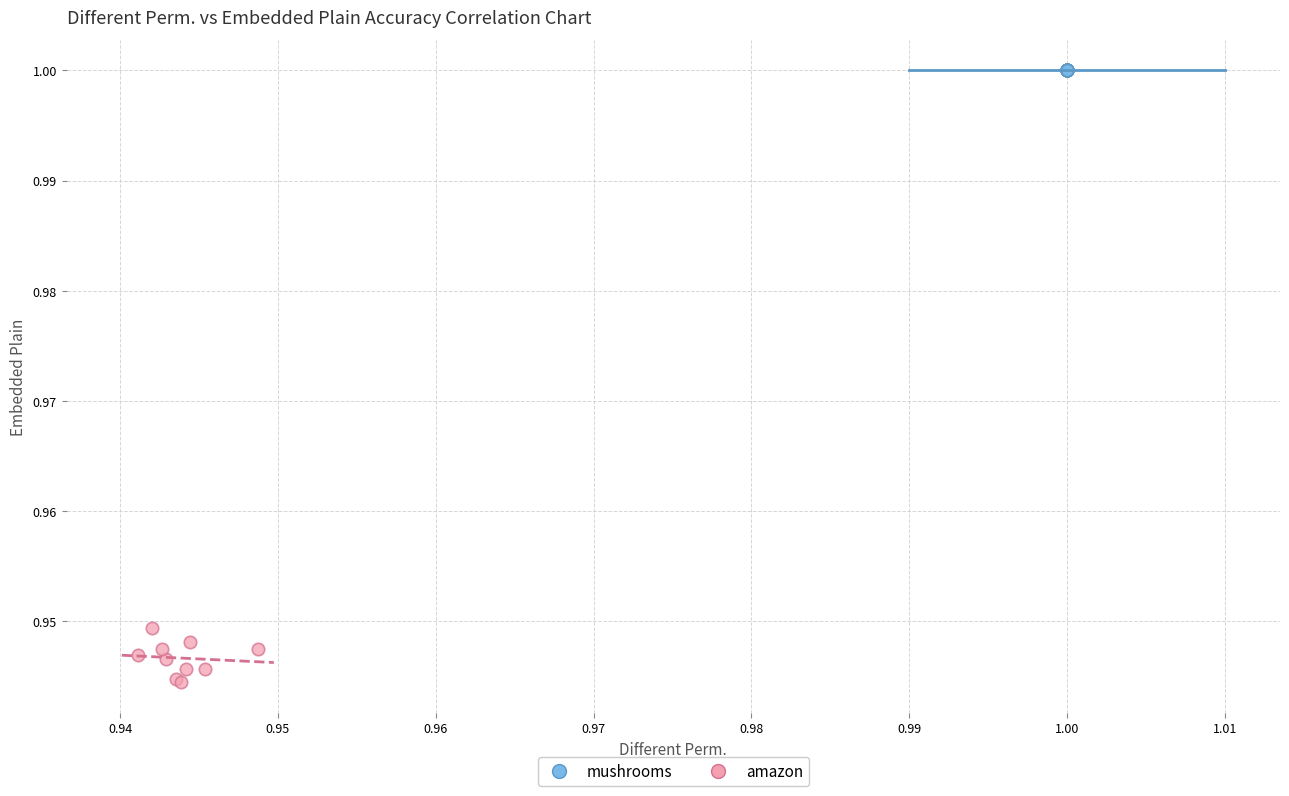

Which series reaches the maximum Y coordinate?

mushrooms